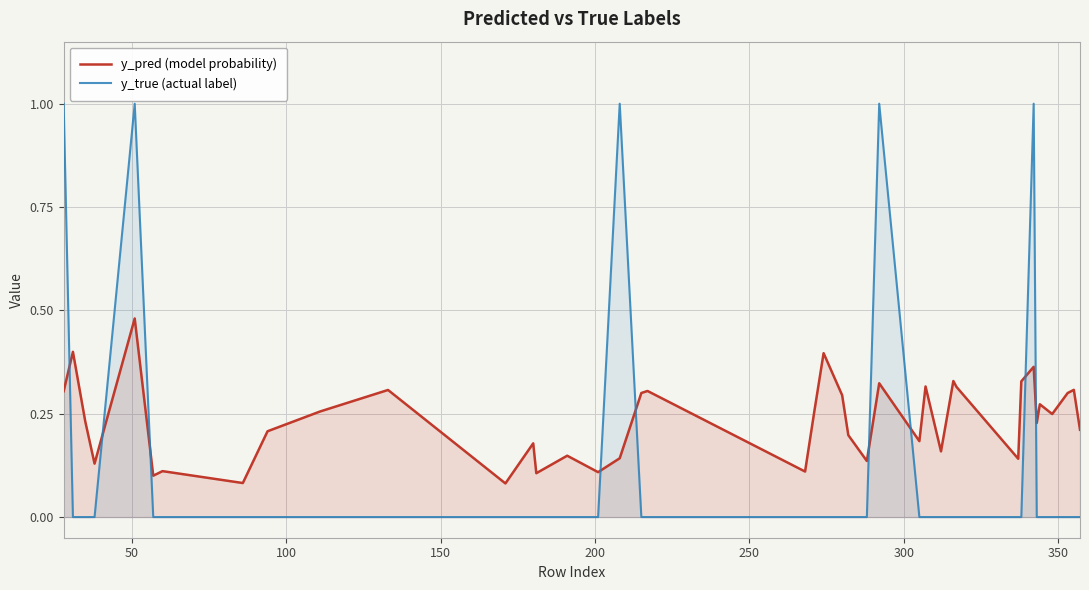

What is the sum of all y_pred (model probability) values?

9.4